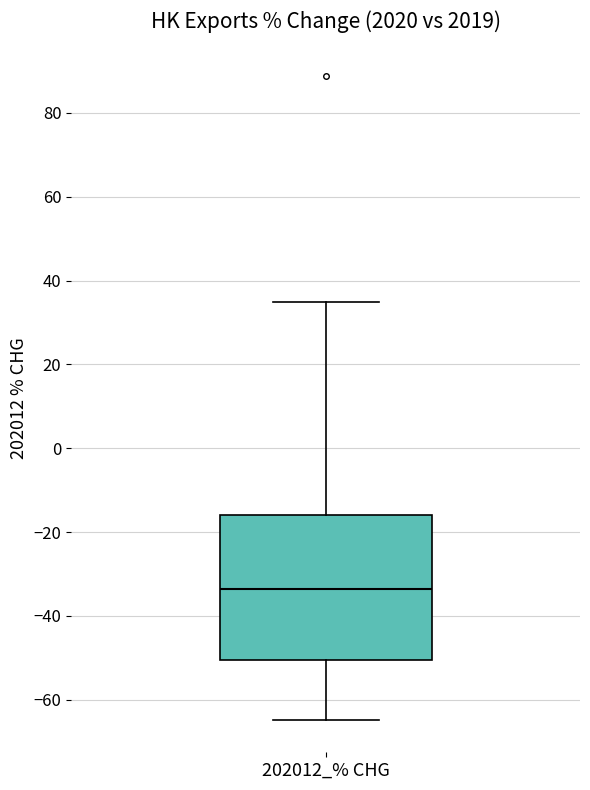

Where is the lower edge of the box for 202012_% CHG on the y-axis? The values are not printed on the chart, so give them approximately, as read against the axis.

-50